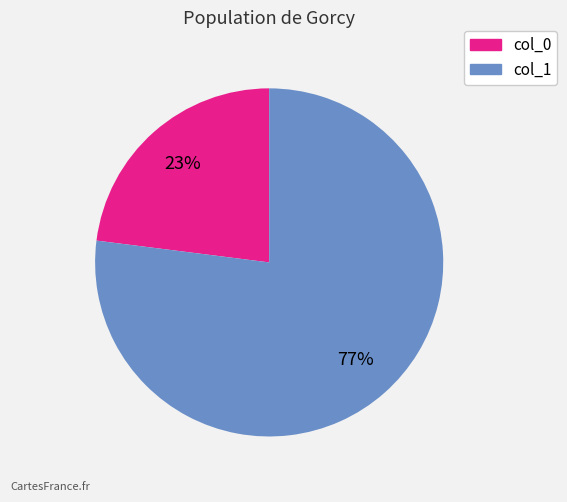

Is it true that col_1 is 77% of the pie?

True